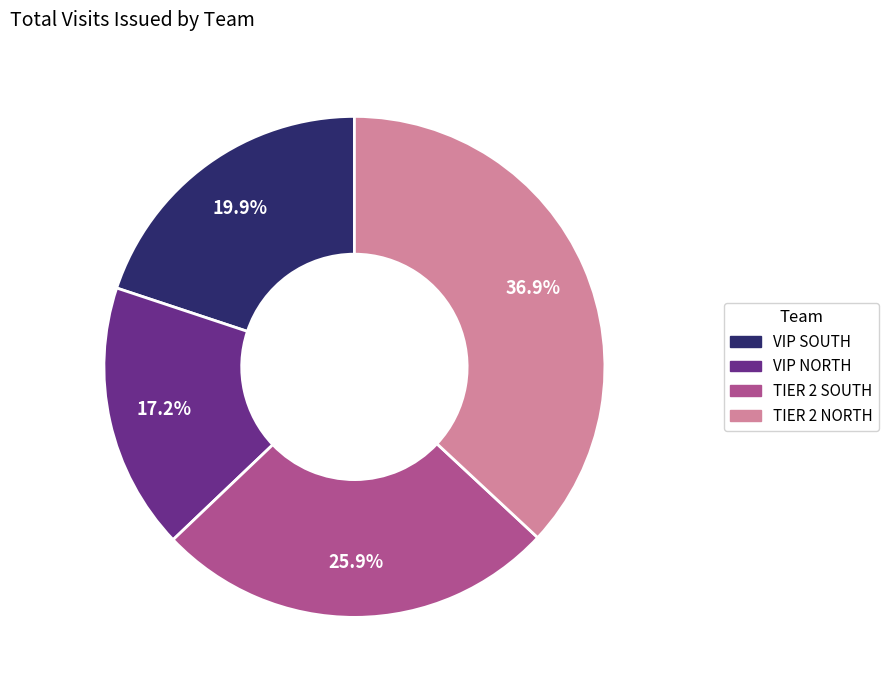

Which category has the smallest portion of the pie?

VIP NORTH